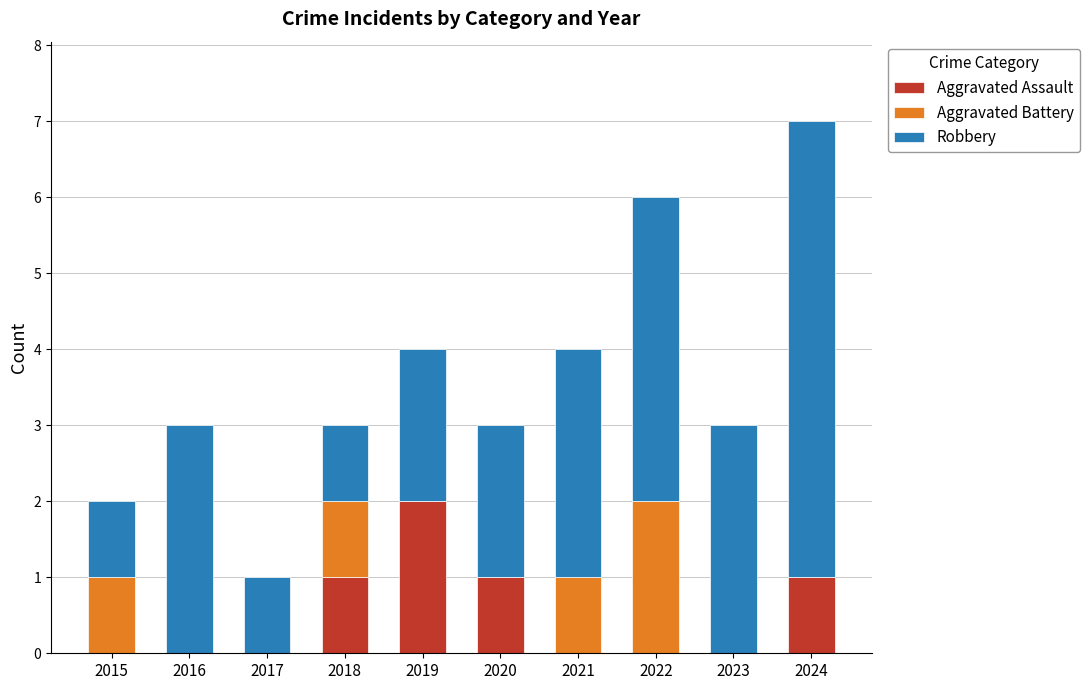

Does the chart contain stacked bars?

Yes